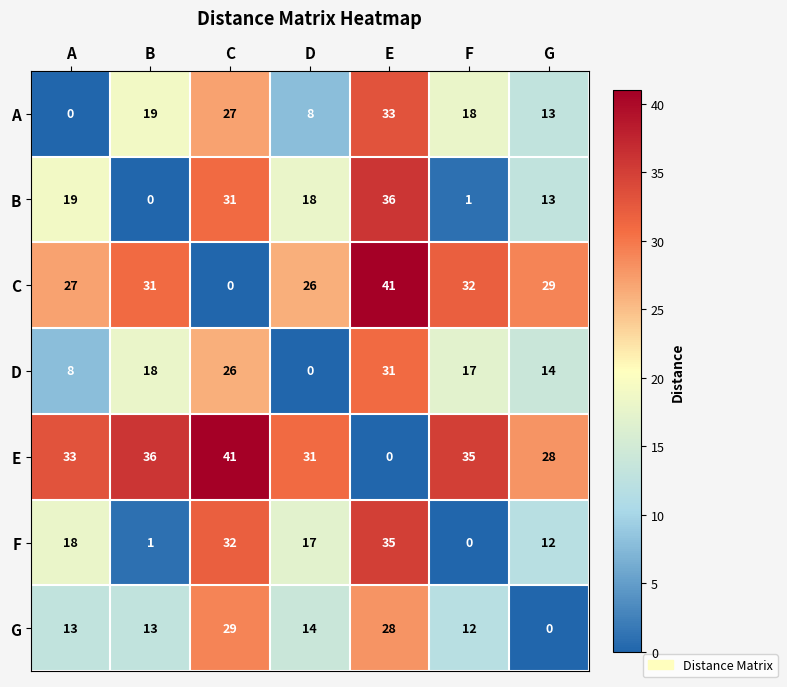

What is the approximate value of G at B, to the nearest 5?

15